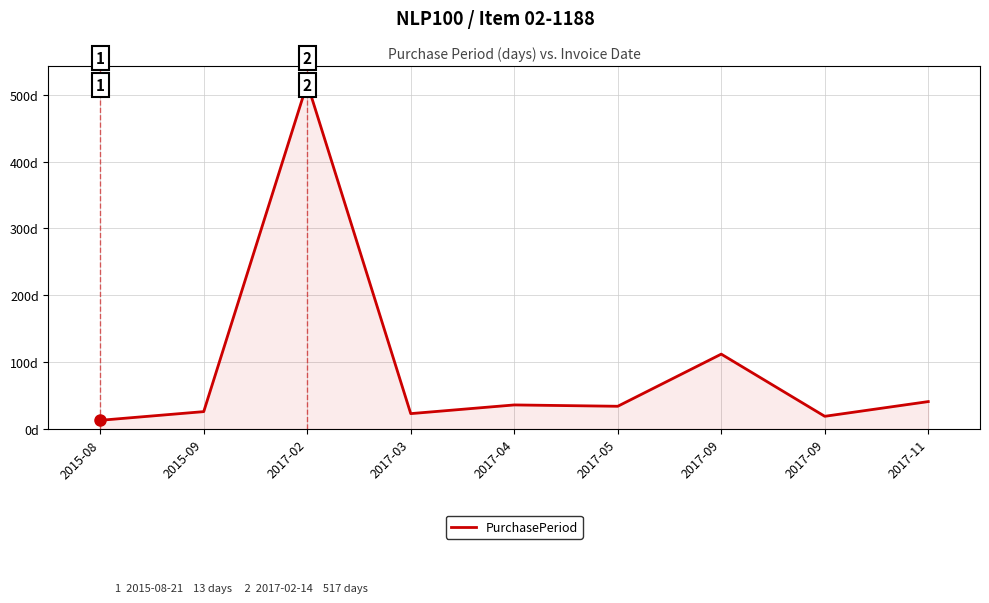

Does the chart display data point markers on the line(s)?

No